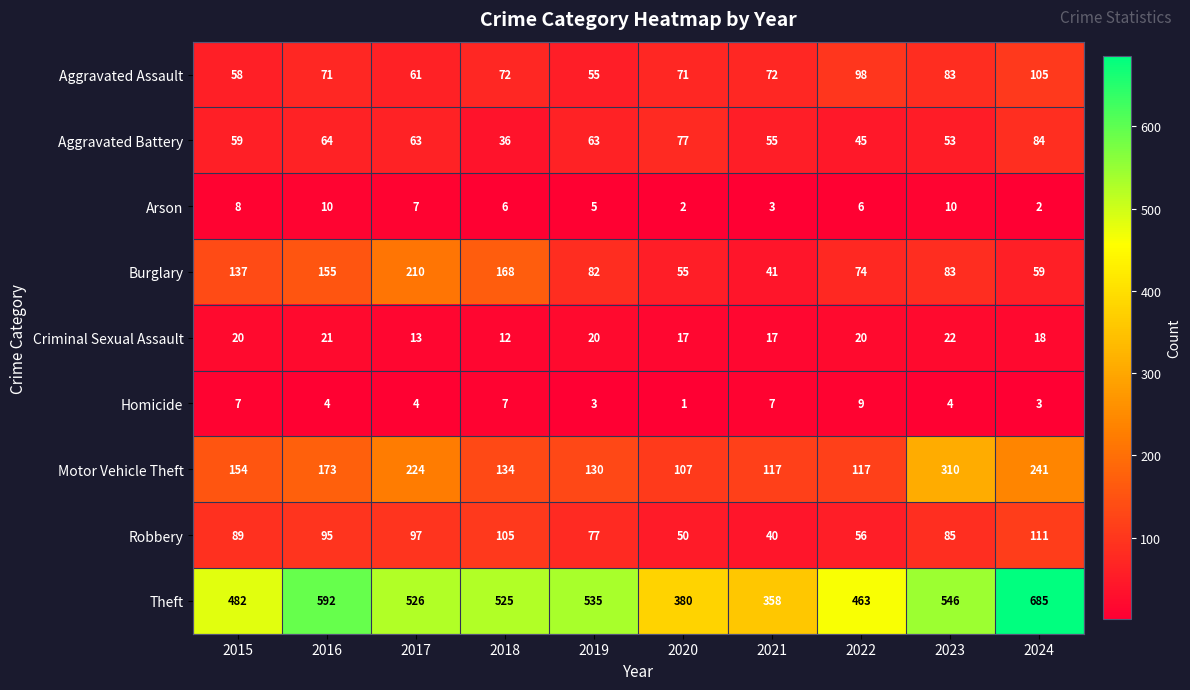

Rank the series at 2020 from lowest to highest value.

Homicide, Arson, Criminal Sexual Assault, Robbery, Burglary, Aggravated Assault, Aggravated Battery, Motor Vehicle Theft, Theft